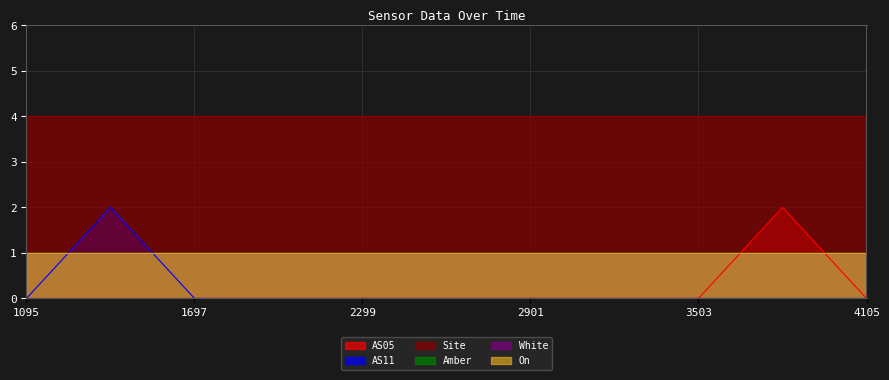

At 1689491396, list the series in order from largest to smallest.

Site, AS11, Amber, White, On, AS05